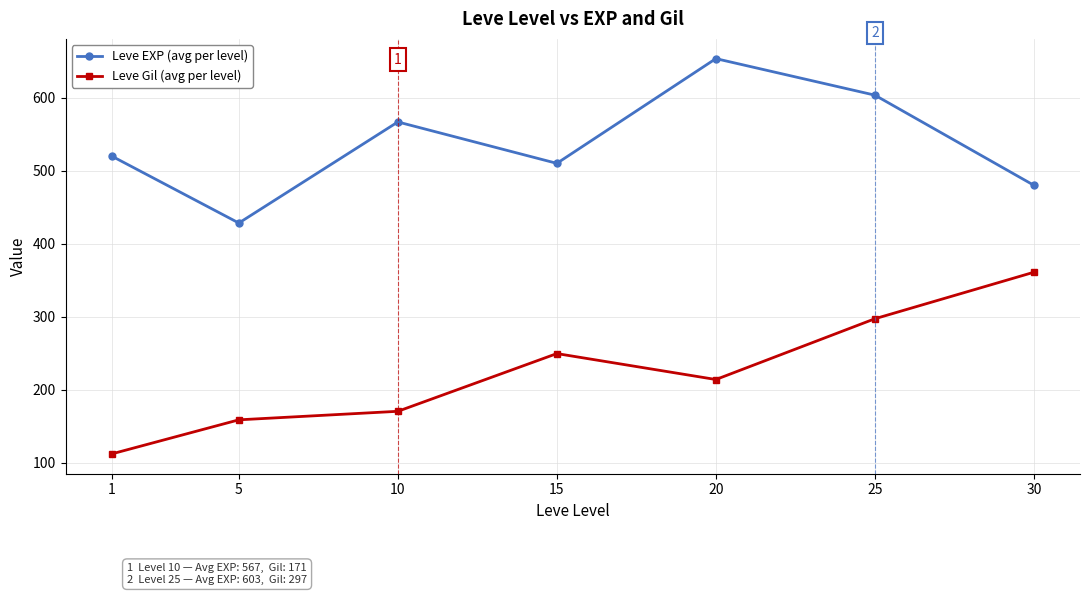

What is the difference between the highest and lowest values at 20?

439.2